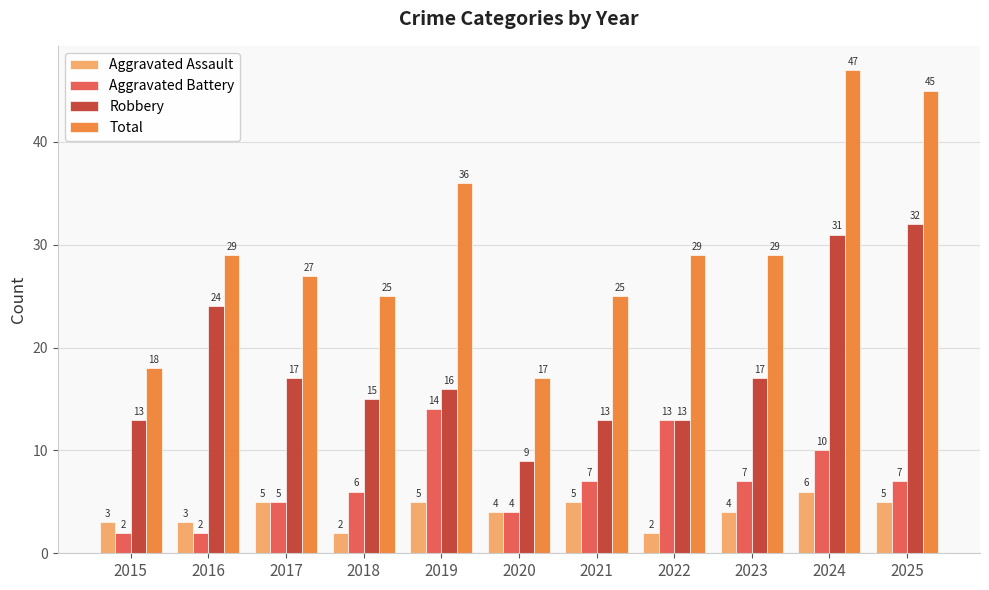

Rank the series at 2016 from highest to lowest value.

Total, Robbery, Aggravated Assault, Aggravated Battery